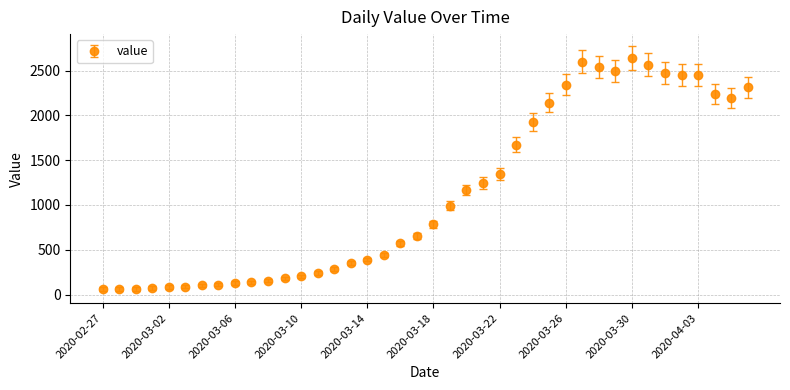

What is the value of the 27th point from the left?

1926